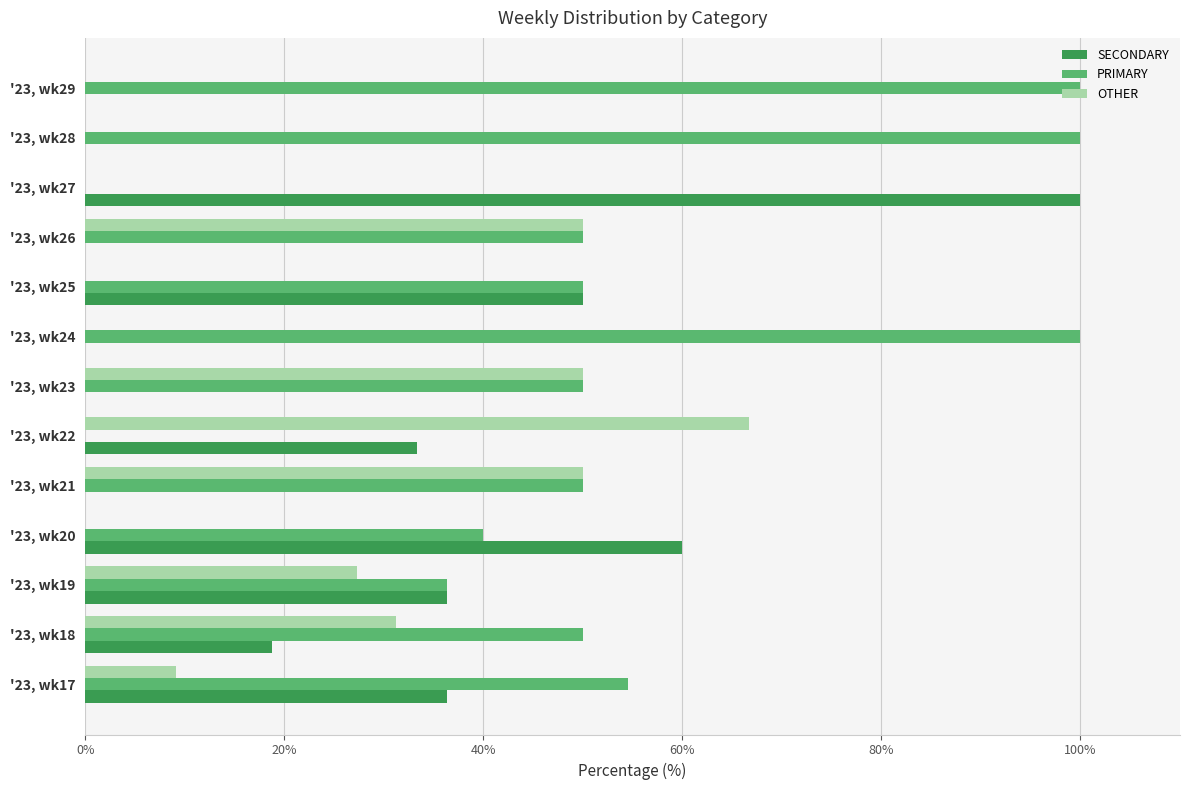

What is the sum of all SECONDARY values?

334.8